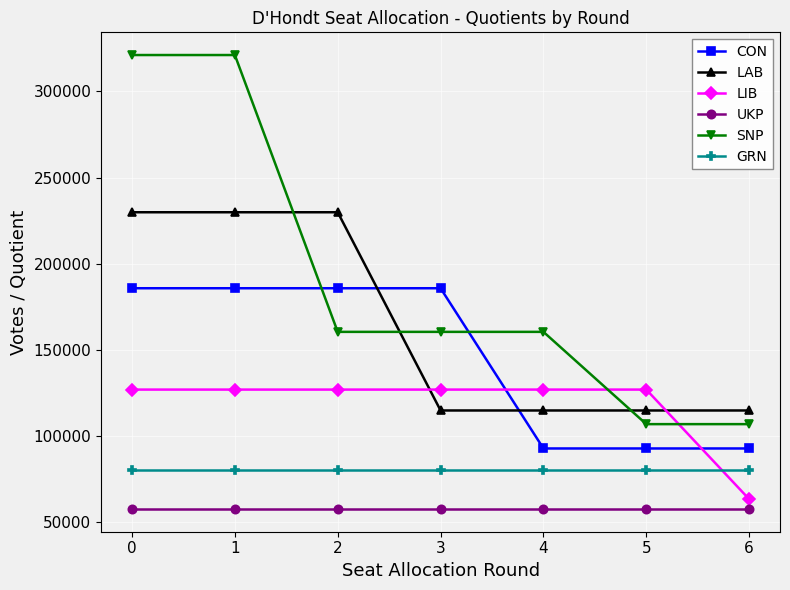

What are all the series names shown in the legend?

CON, LAB, LIB, UKP, SNP, GRN